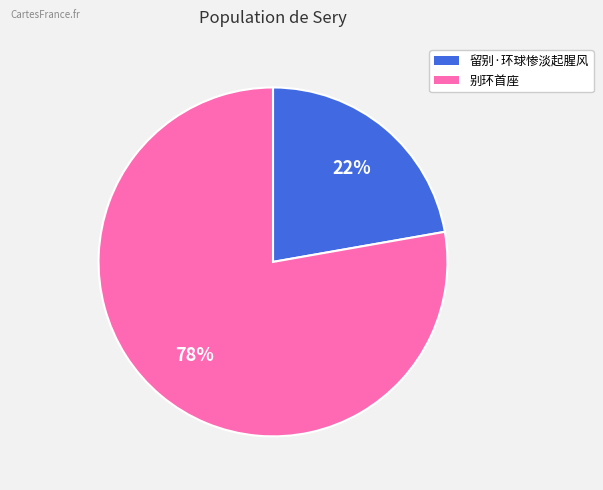

Between 留别·环球惨淡起腥风 and 别环首座, which is larger?

别环首座